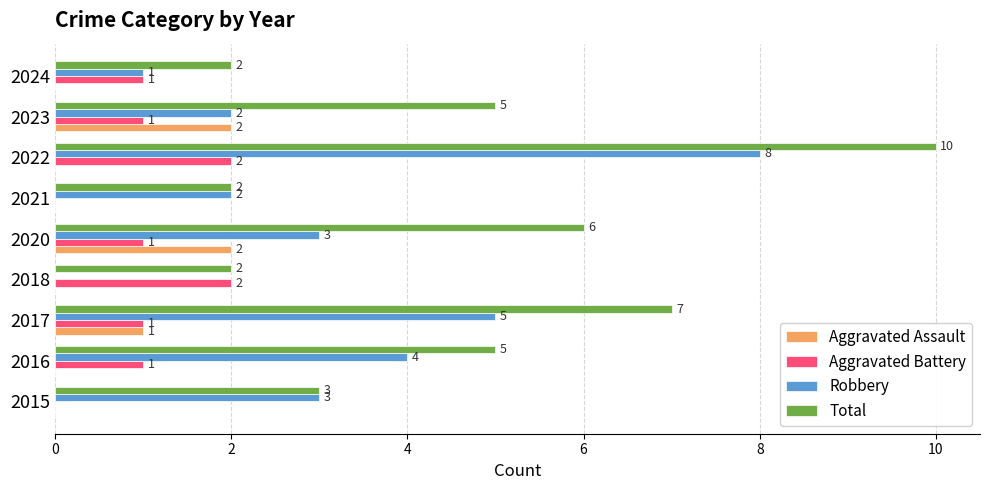

What are all the series names shown in the legend?

Aggravated Assault, Aggravated Battery, Robbery, Total